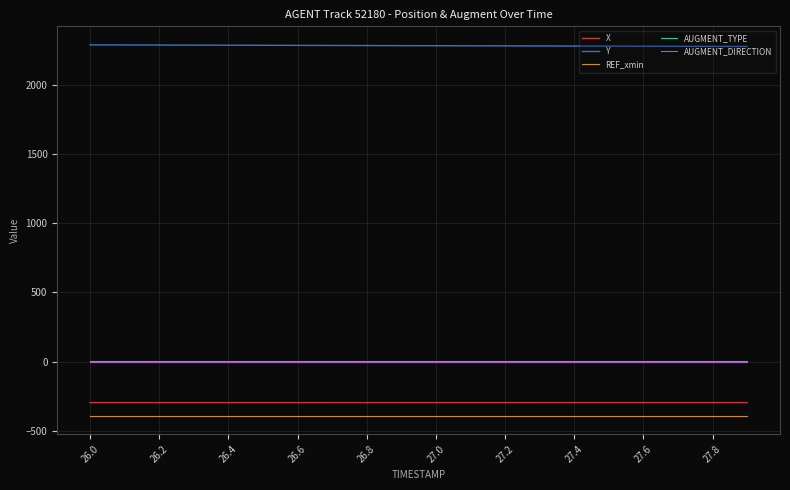

True or false: REF_xmin and AUGMENT_DIRECTION intersect in this chart.

False